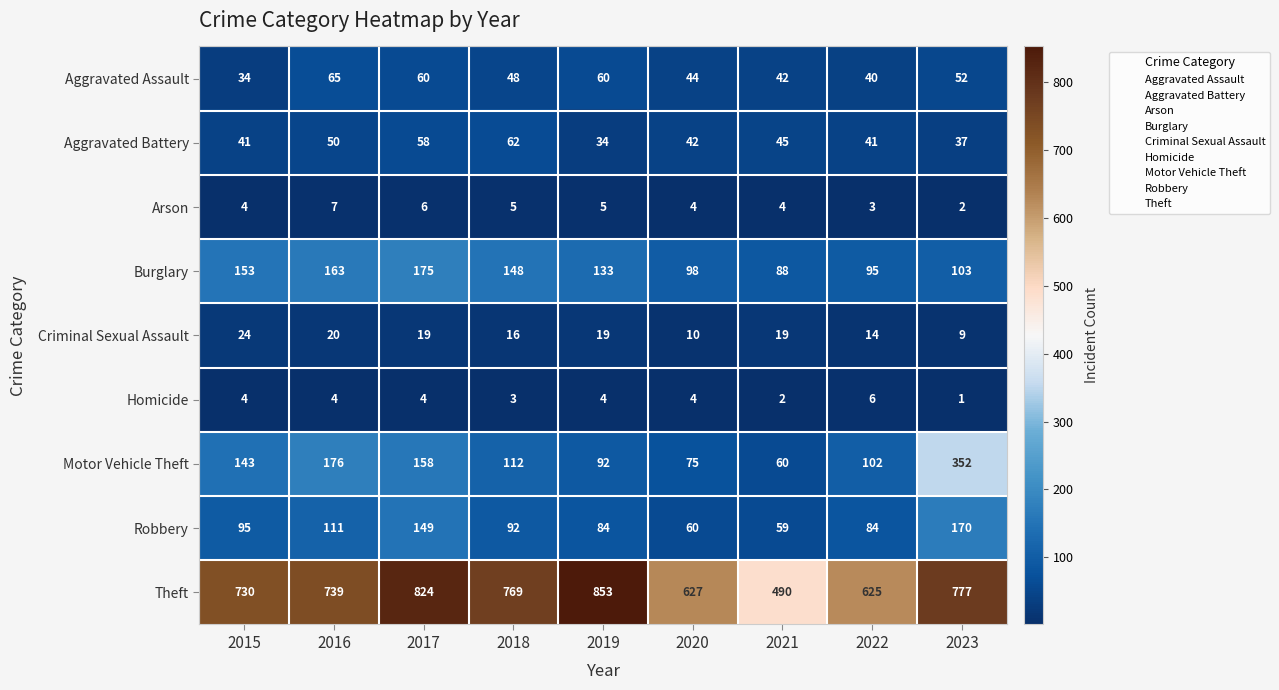

What is the minimum value shown in the chart?

1